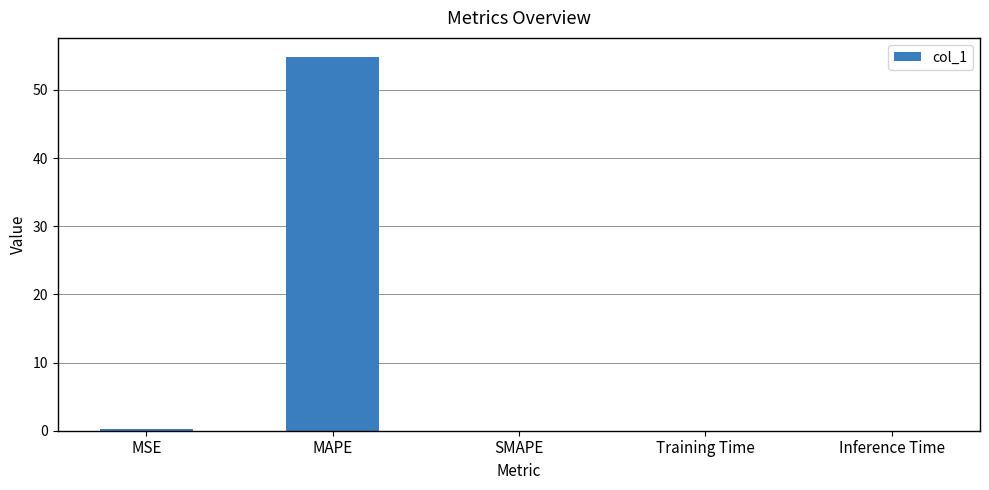

The value at Training Time is 0.0. True or false?

True